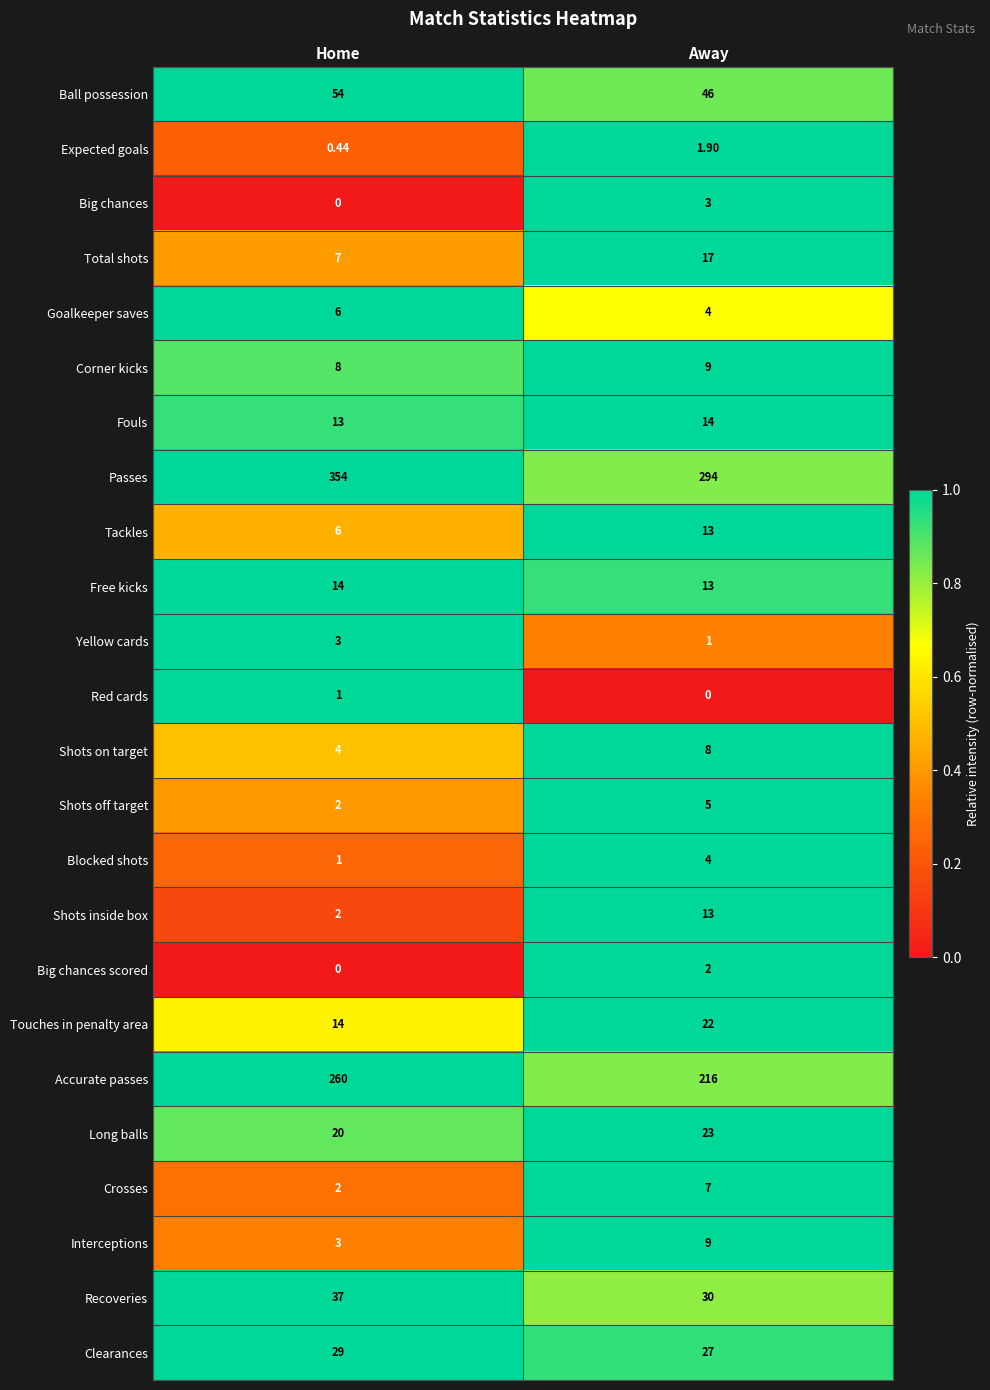

At which label does Ball possession reach its minimum?

Away